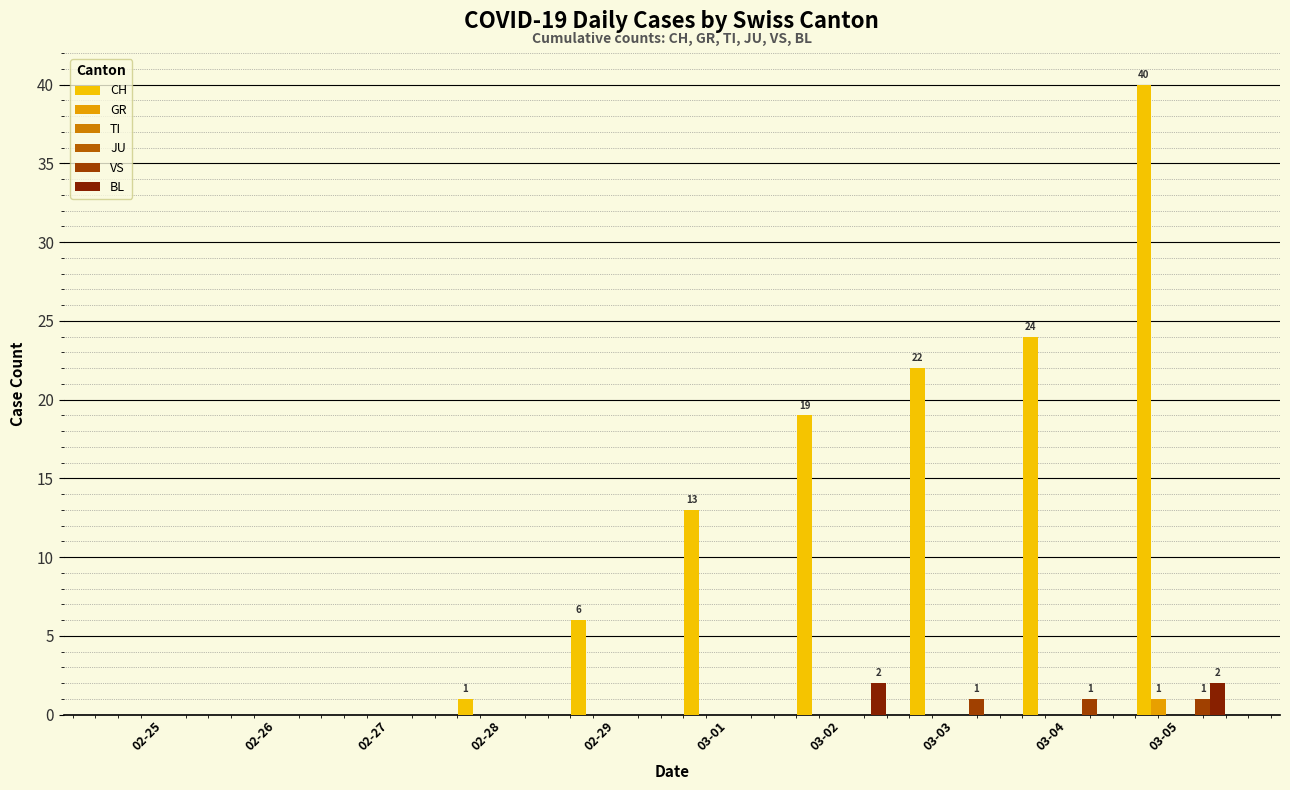

List the series in order of their peak value, highest first.

CH, BL, GR, VS, TI, JU